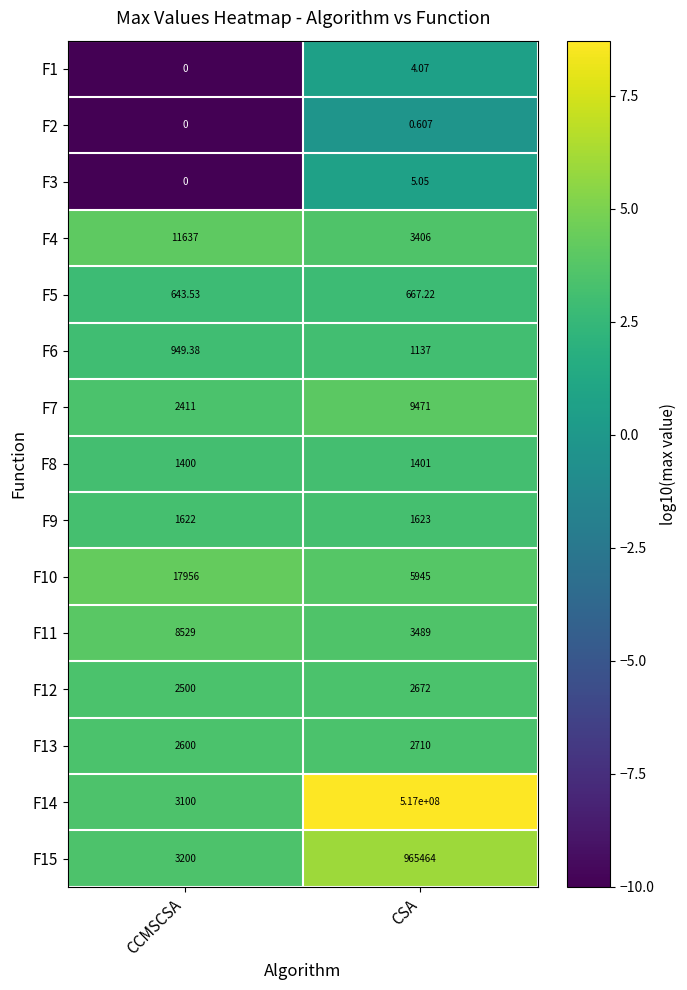

List the labels in order of F3 value, largest first.

CSA, CCMSCSA